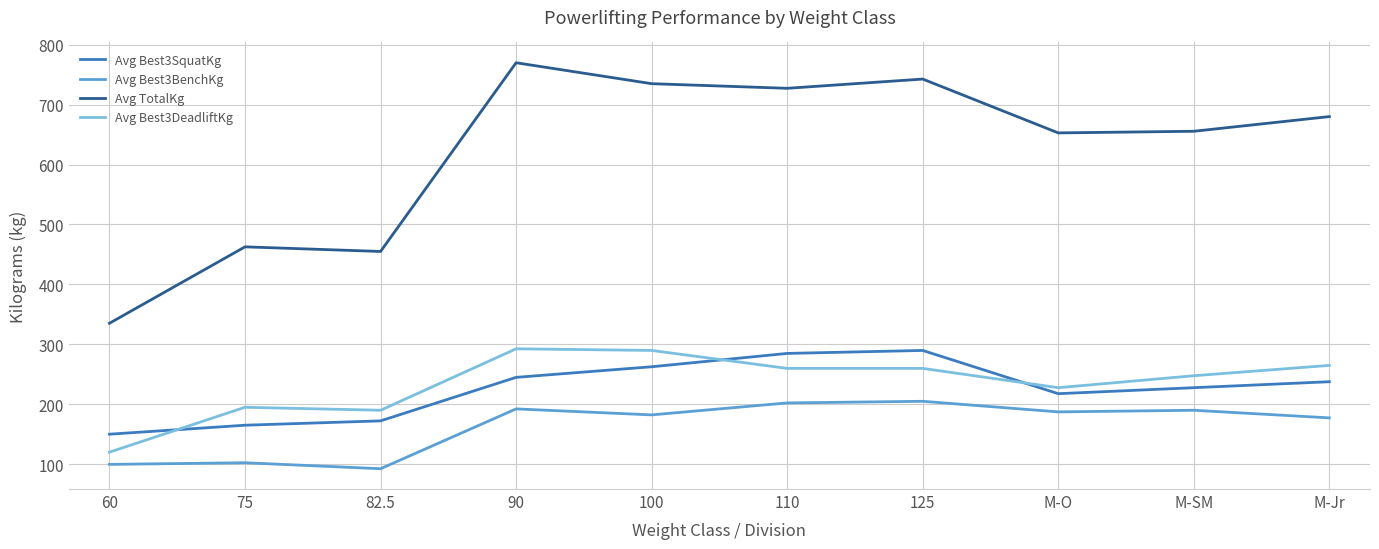

Is this an area chart (filled region under the line)?

No